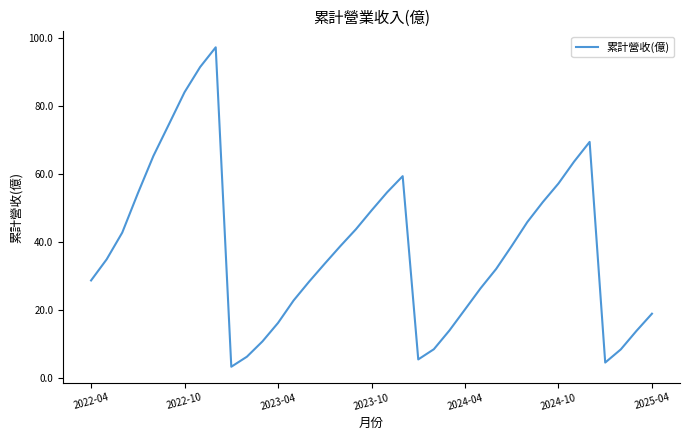

What is the difference between the maximum and minimum values?

93.8